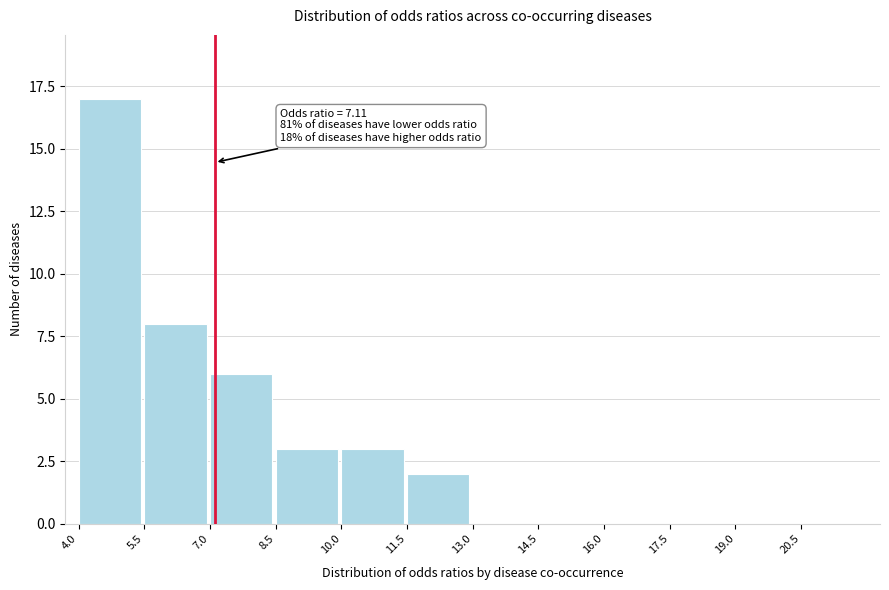

Which range on the x-axis has the tallest bar?

4.0 to 5.5